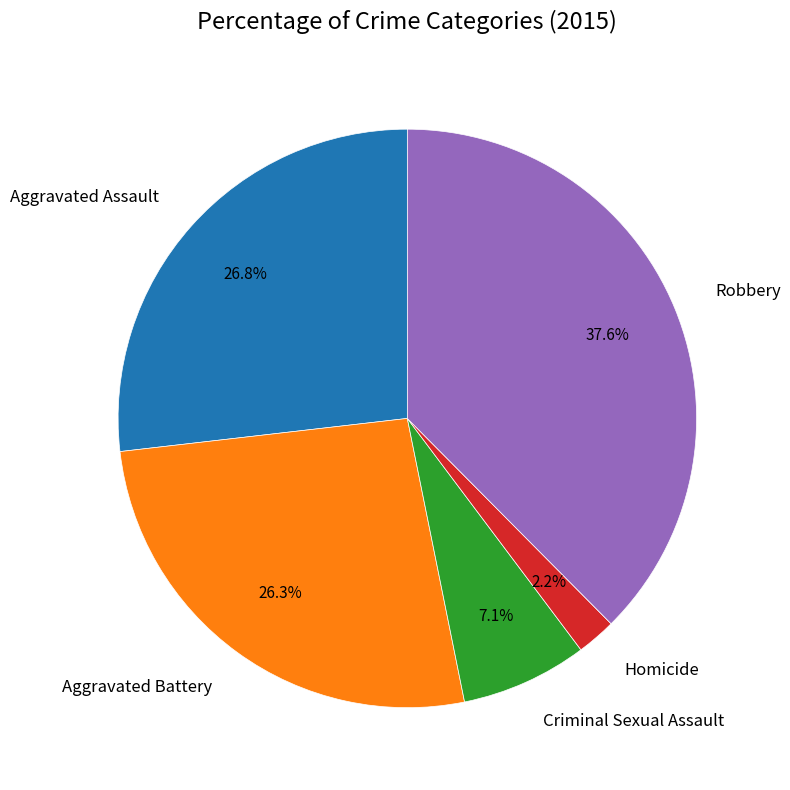

To the nearest percent, what is the combined percentage of Aggravated Battery and Robbery?

64%